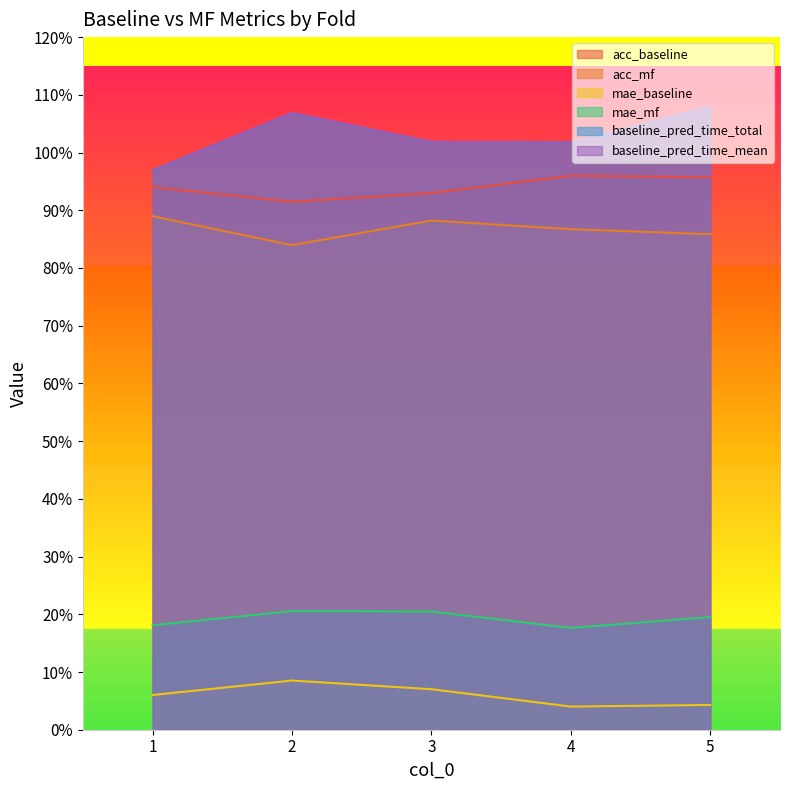

Does the chart have visible grid lines?

No